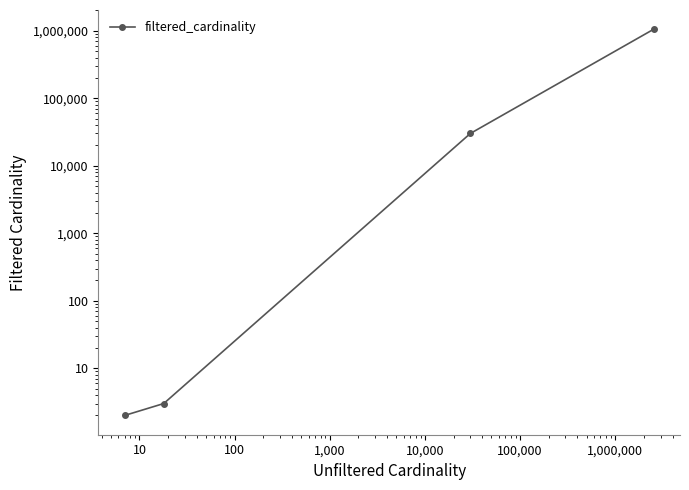

Reading right to left, list all the values displayed in this chart.

1048041	29997	3	2